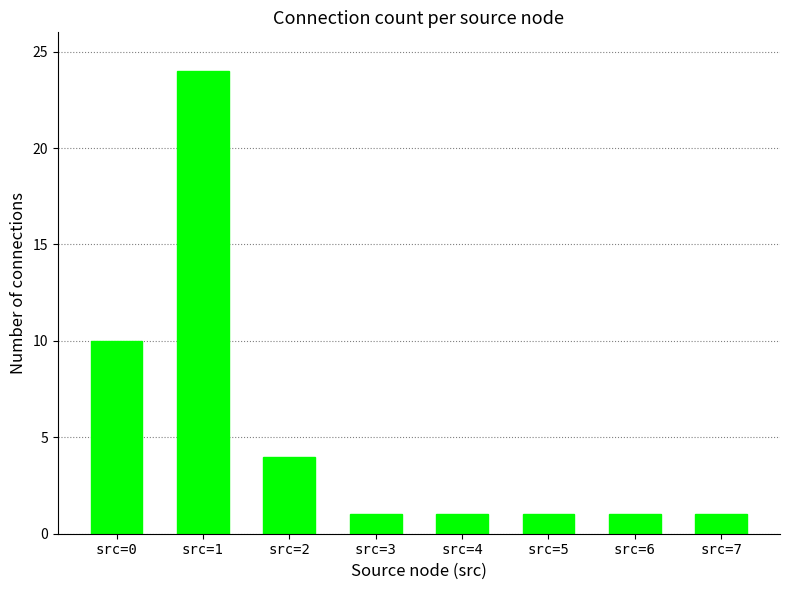

What is the ratio of the value at src=0 to the value at src=2?

2.5